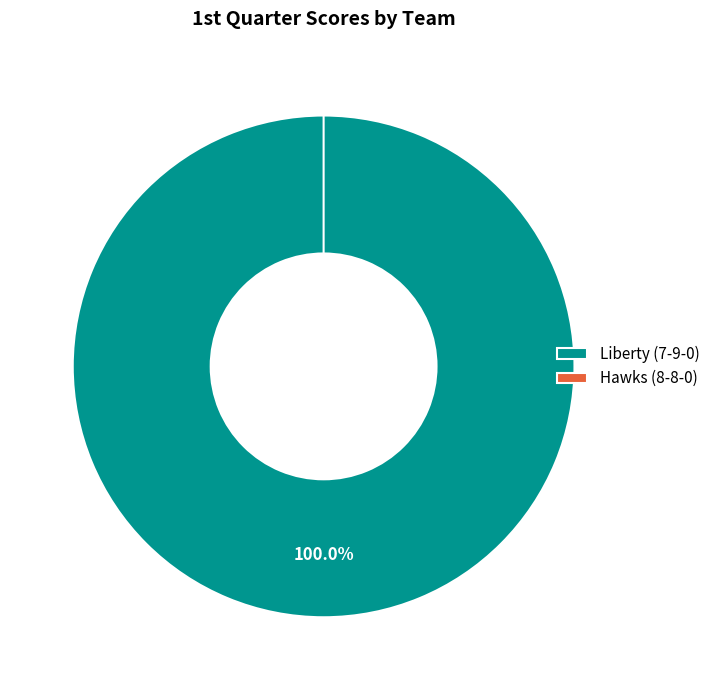

What percentage is the Liberty (7-9-0) slice, to the nearest percent?

100%